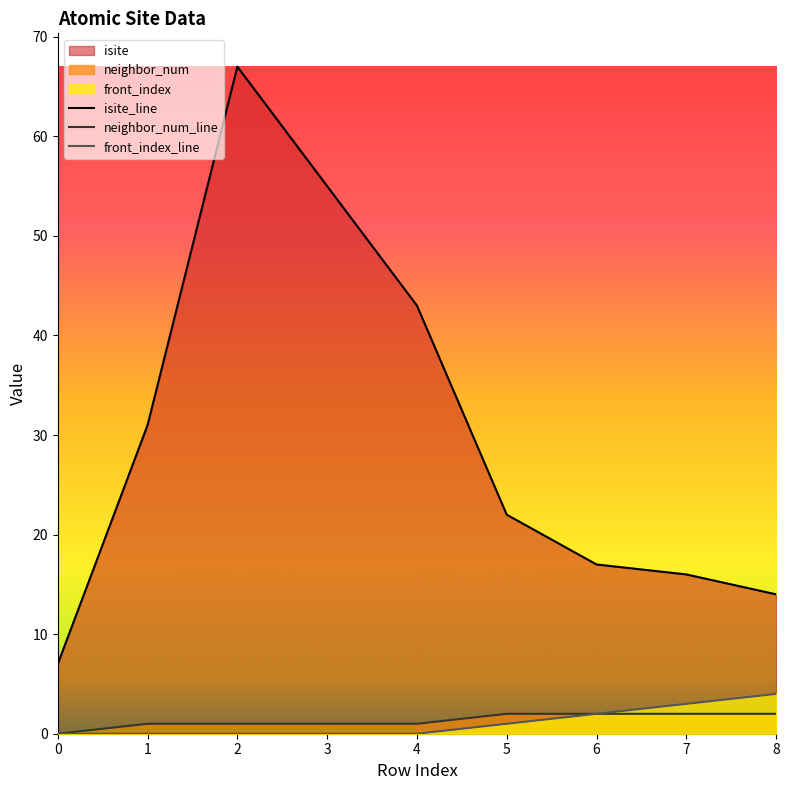

True or false: isite_line and front_index_line cross at least once.

False